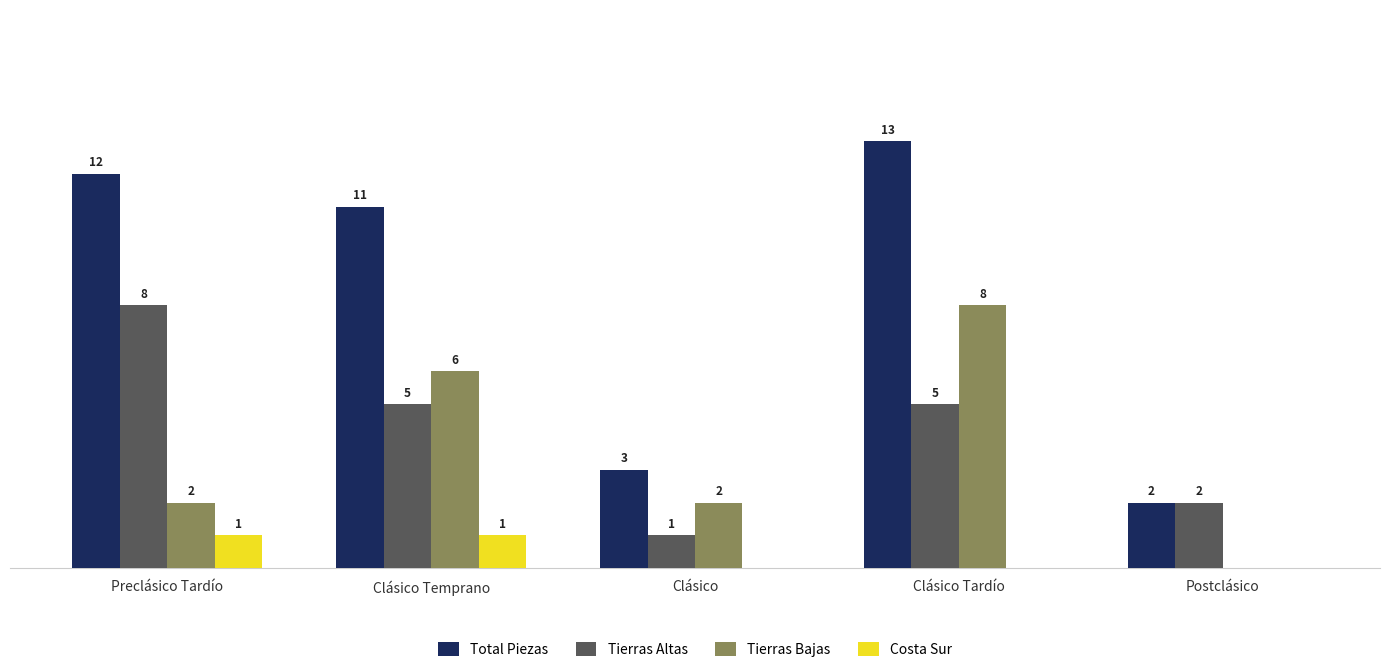

Which series has the largest total across all categories?

Total Piezas